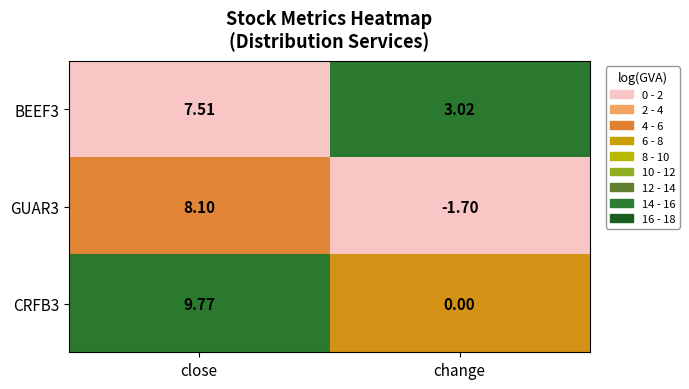

Where is CRFB3 nearest to the value 4?

change